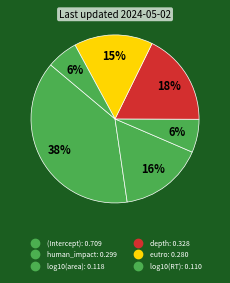

Does human_impact account for over 50% of the chart?

No